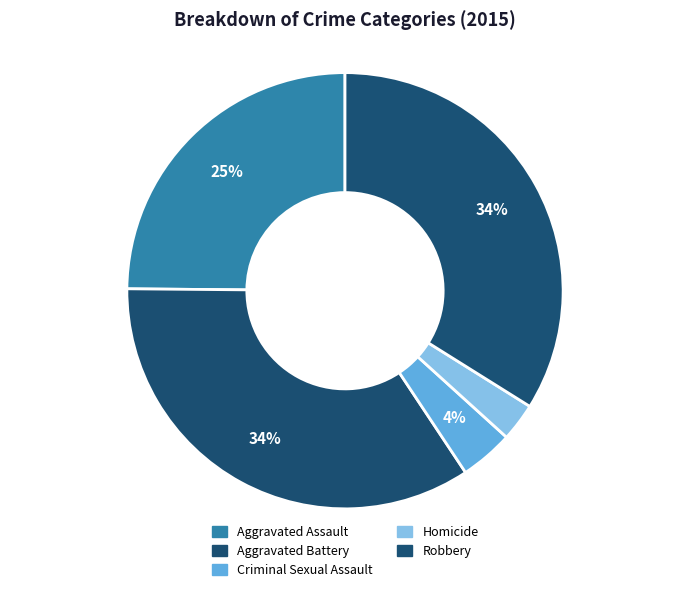

To the nearest percent, what is the difference between the Aggravated Battery and Homicide slice percentages?

32%